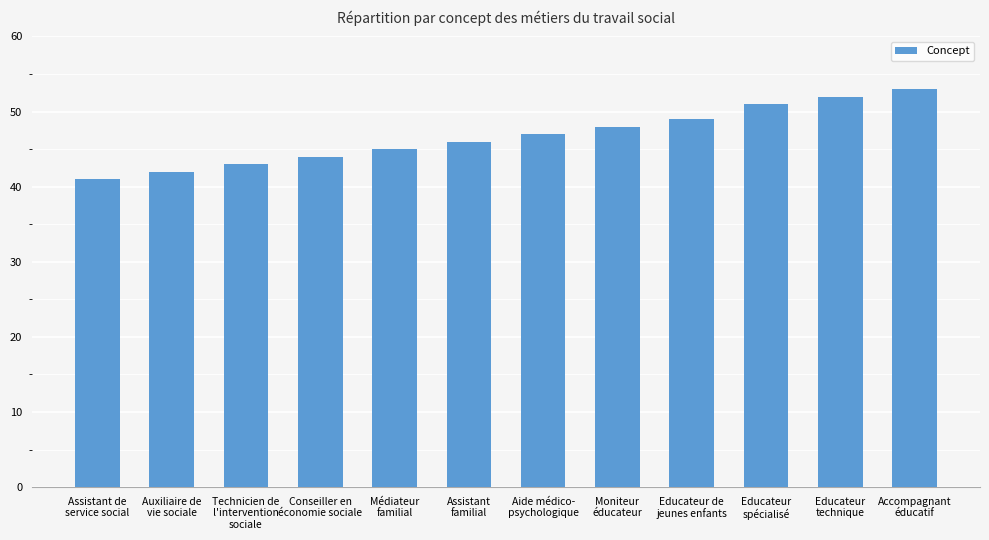

Which category has the highest value across all series?

Accompagnant
éducatif